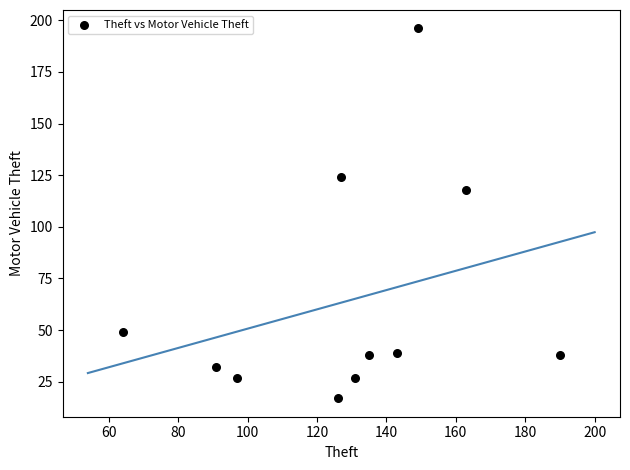

What is the range of X values (max minus min)?

126